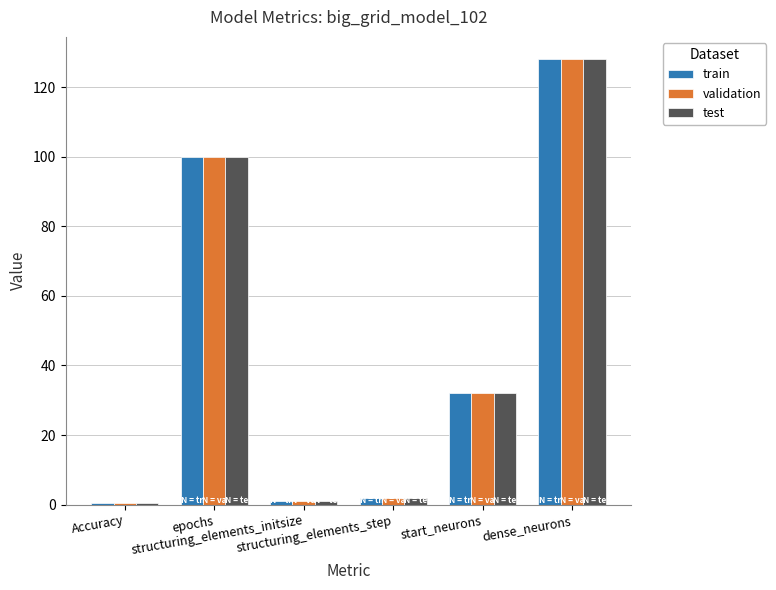

What is the difference between the validation values at structuring_elements_initsize and epochs?

99.0